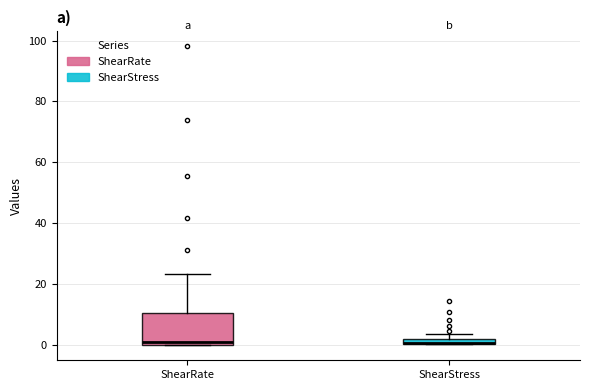

Where is the lower edge of the box for ShearStress on the y-axis? The values are not printed on the chart, so give them approximately, as read against the axis.

0